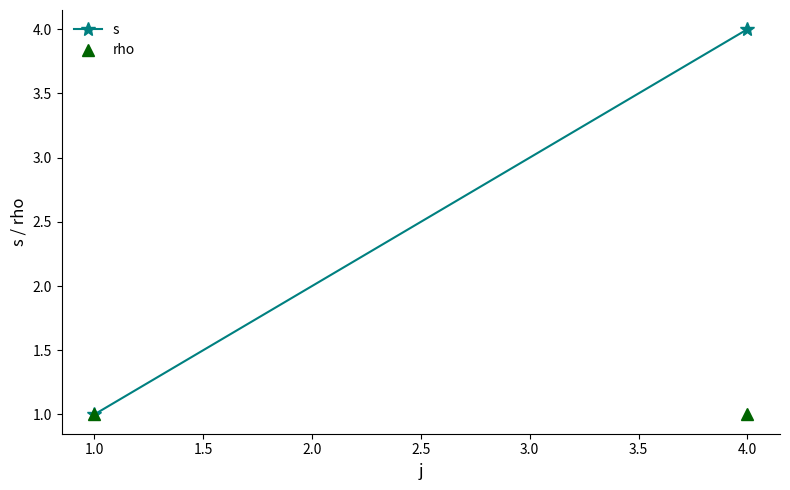

Does the chart have visible grid lines?

No